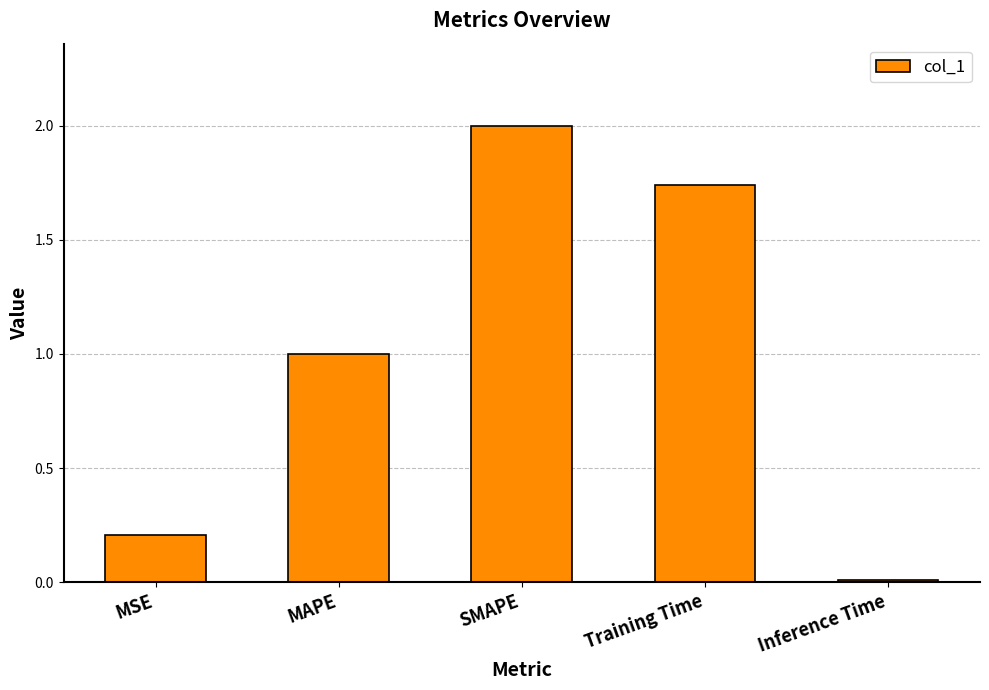

Between Inference Time and MSE, which is larger?

MSE